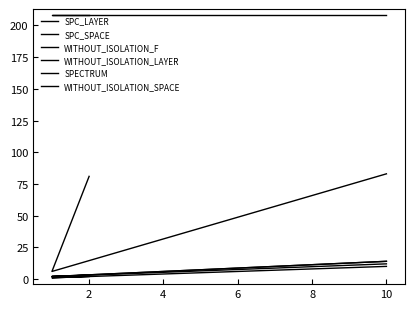

What is the difference between the SPECTRUM values at 2 and 4?

10